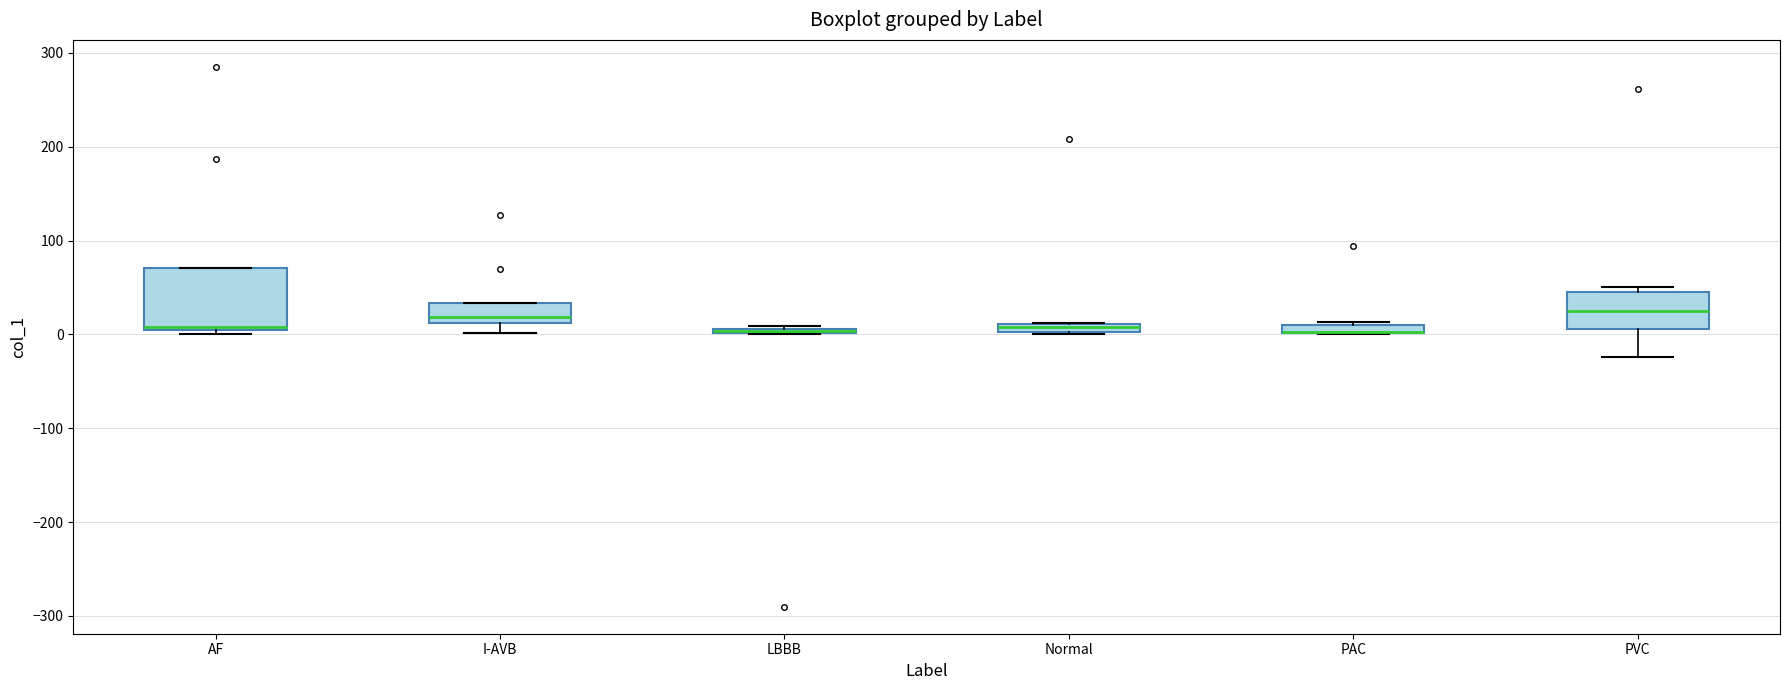

Comparing the boxes themselves (not the whiskers), which one is the tallest?

AF